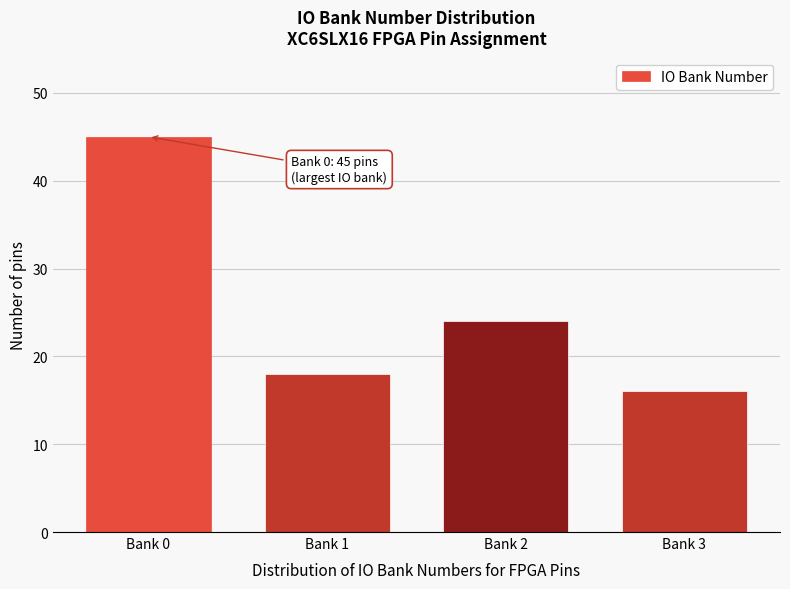

Reading left to right, extract all data points from this chart.

Bank 0=45	Bank 1=18	Bank 2=24	Bank 3=16